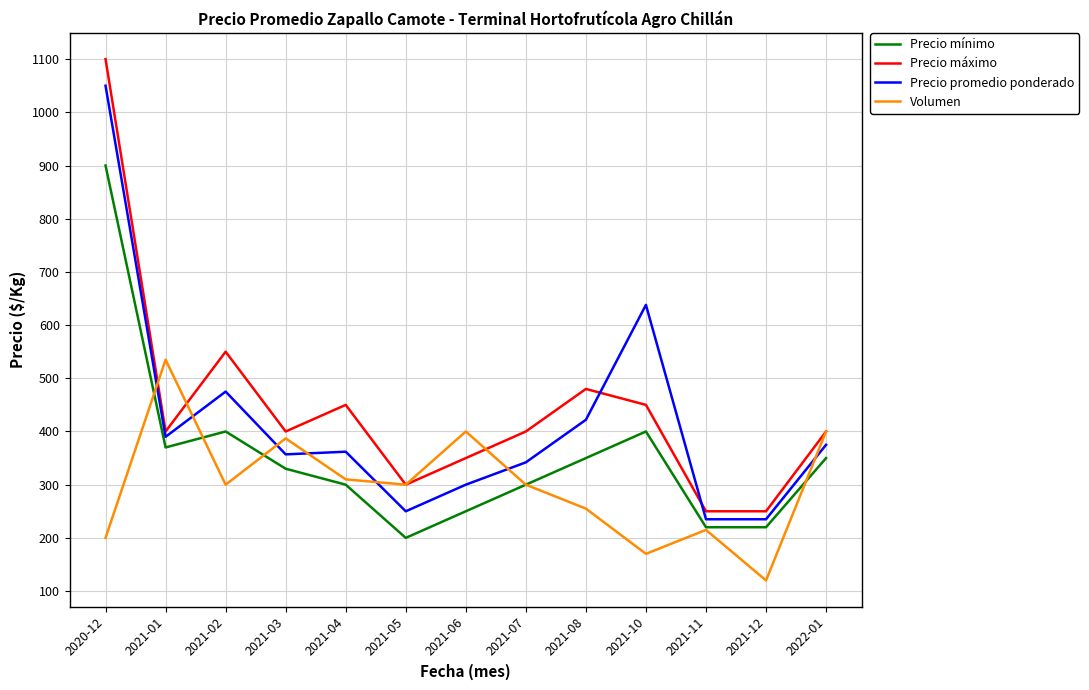

Reading left to right, transcribe all the data shown in this chart.

Precio mínimo: 900	370	400	330	300	200	250	300	350	400	220	220	350
Precio máximo: 1100	400	550	400	450	300	350	400	480	450	250	250	400
Precio promedio ponderado: 1050	390	475	357	362	250	300	342	422	638	235	235	375
Volumen: 200	535	300	387	310	300	400	300	255	170	215	120	400